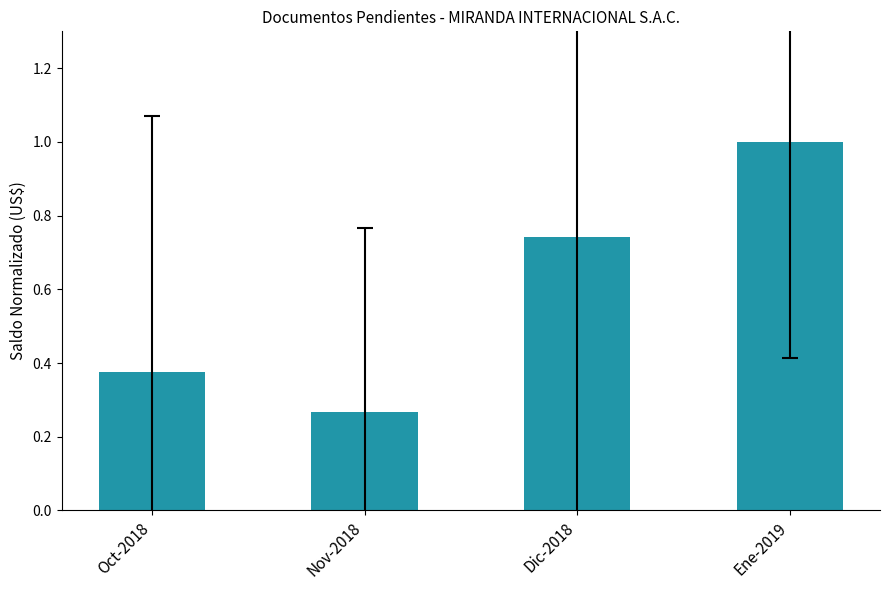

What is the maximum value shown in the chart?

1.0